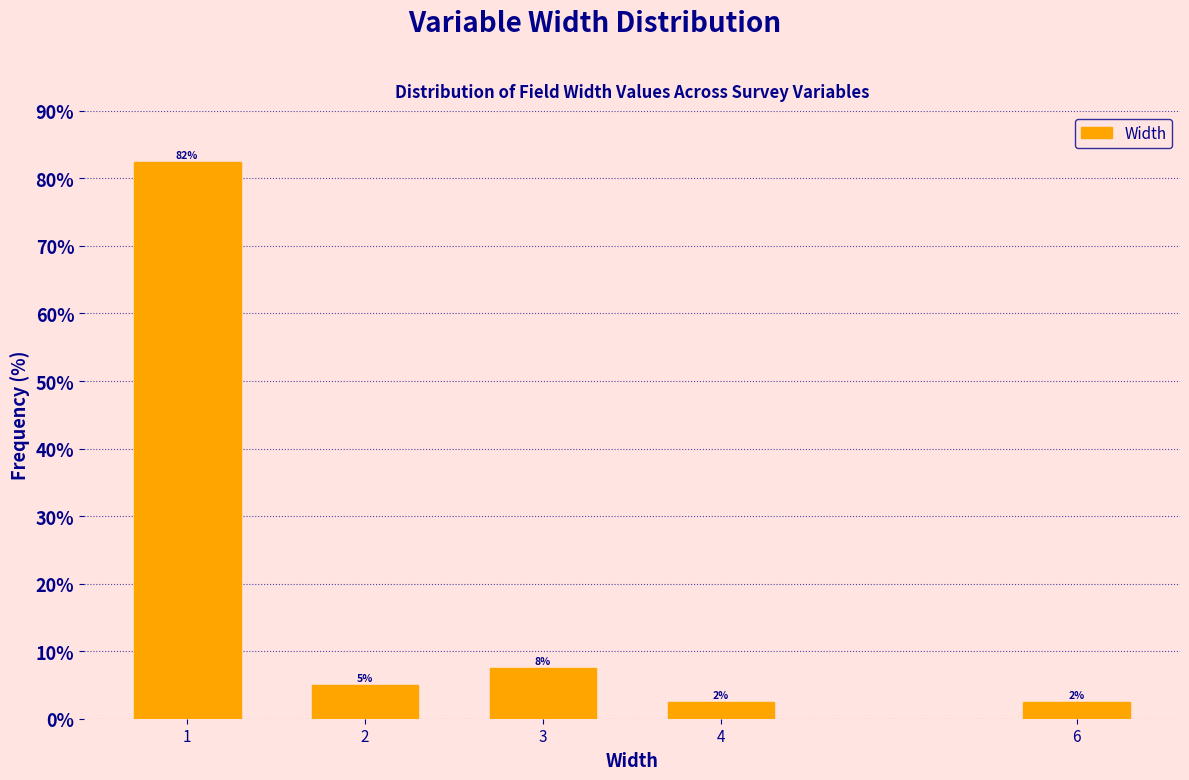

Are the bars horizontal?

No